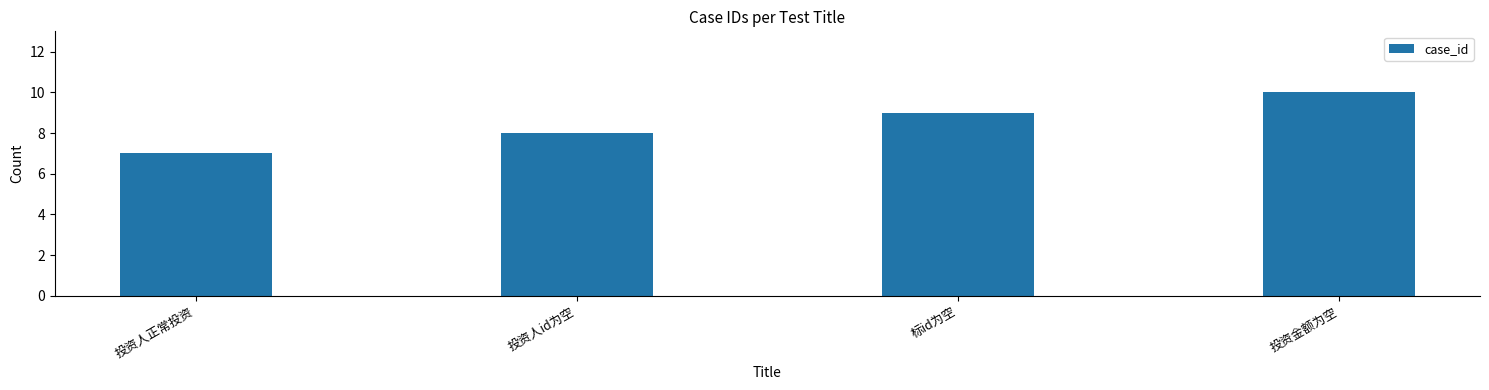

What is the value of the 1st bar from the left?

7